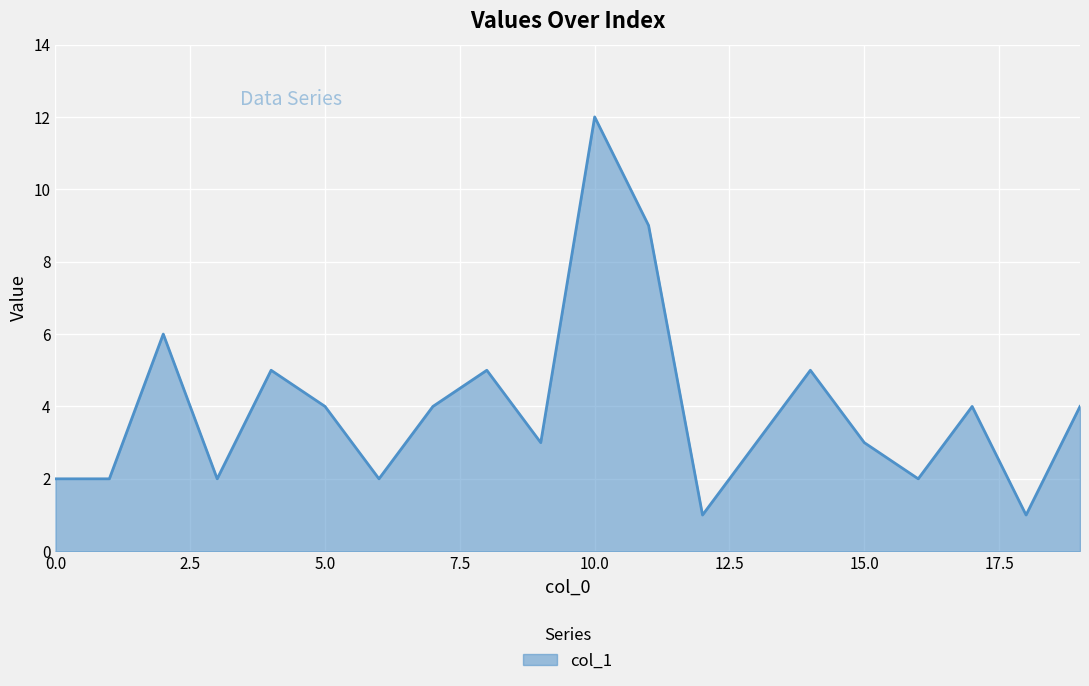

What is the maximum value shown in the chart?

12